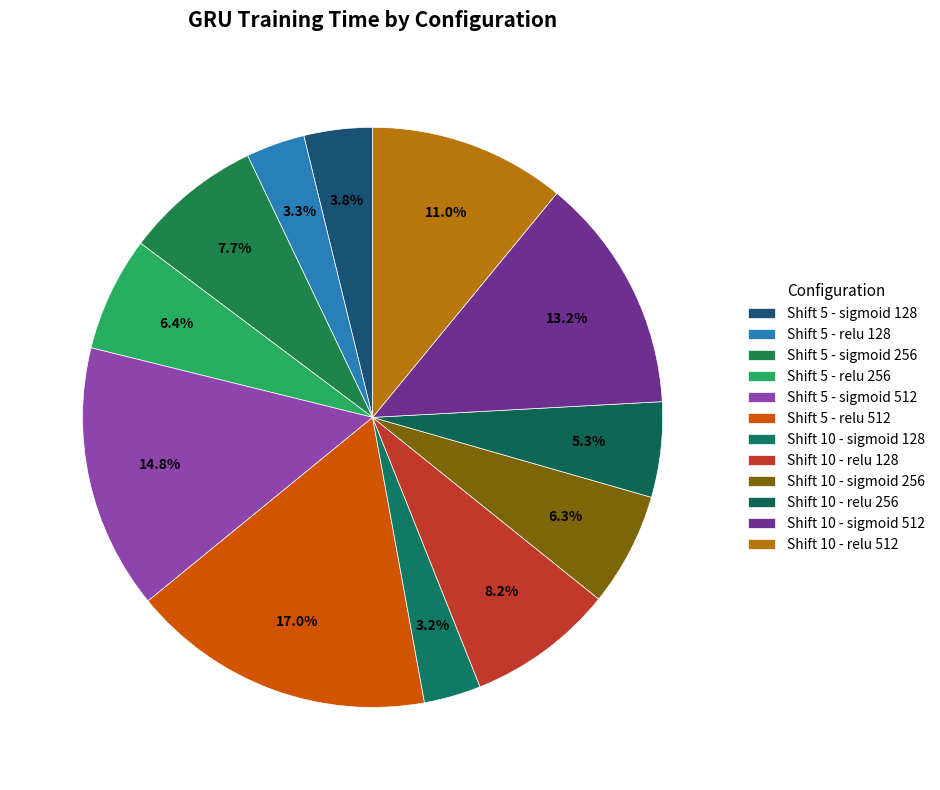

Which has a higher value, Shift 5 - sigmoid 512 or Shift 5 - relu 256?

Shift 5 - sigmoid 512